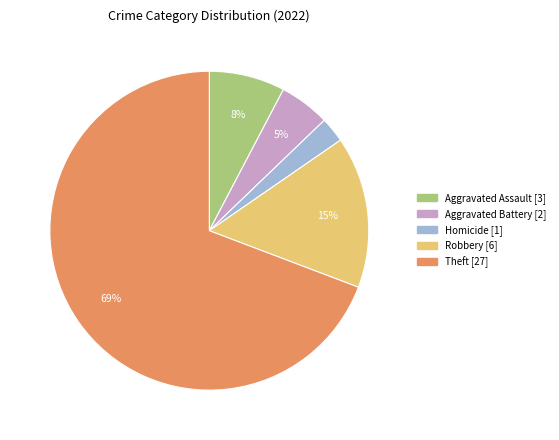

To the nearest percent, what is the average slice percentage?

20%